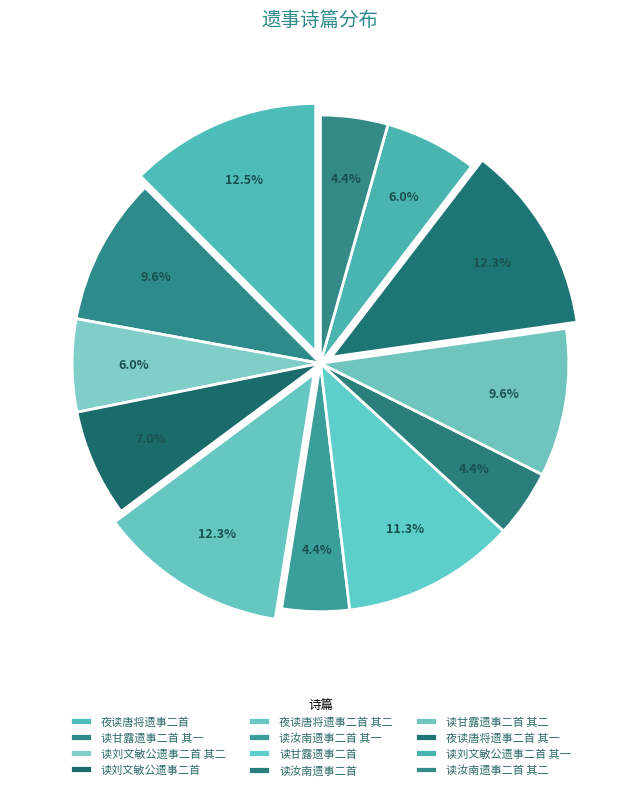

To the nearest percent, what portion does 读甘露遗事二首 其二 represent?

10%